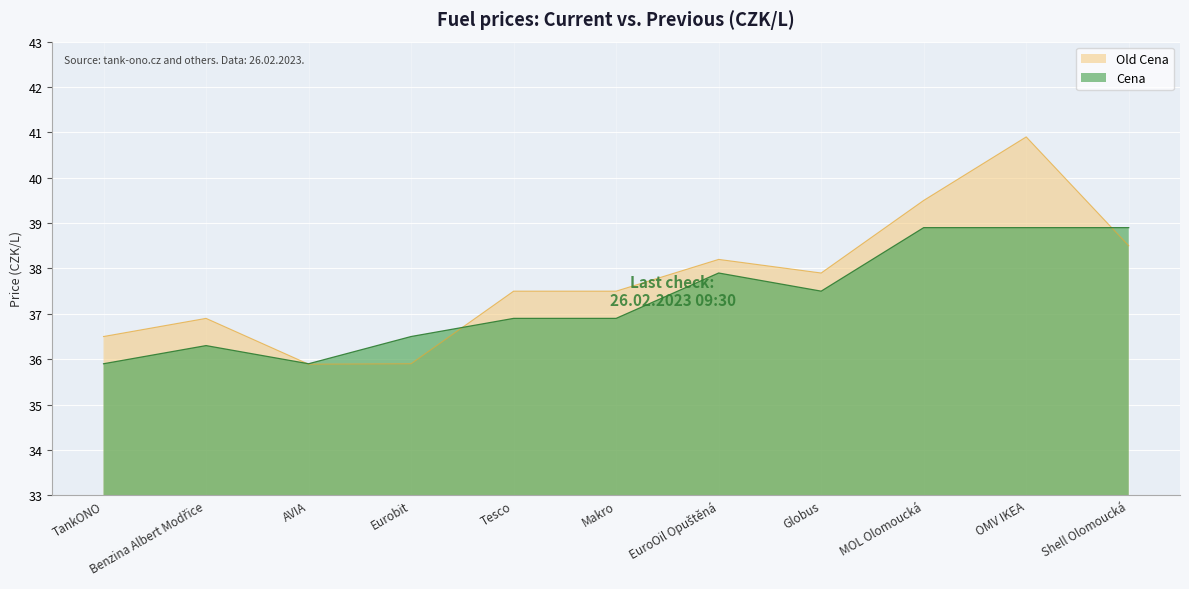

List the series in order of their peak value, highest first.

Old Cena, Cena